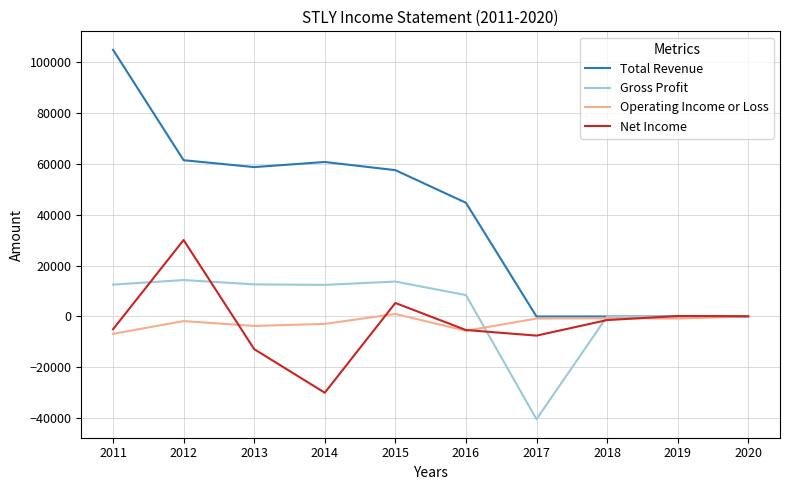

Rank the series by their maximum value, from lowest to highest.

Operating Income or Loss, Gross Profit, Net Income, Total Revenue